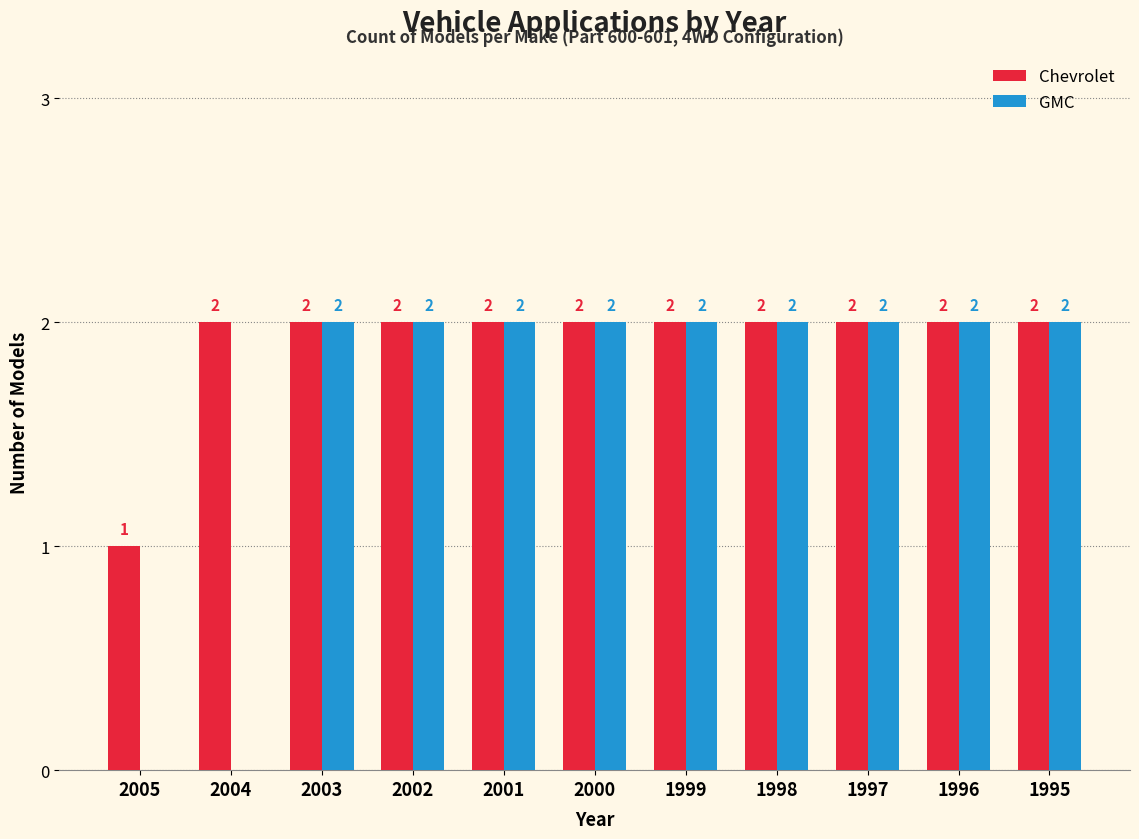

At which label is Chevrolet closest to 1?

2005